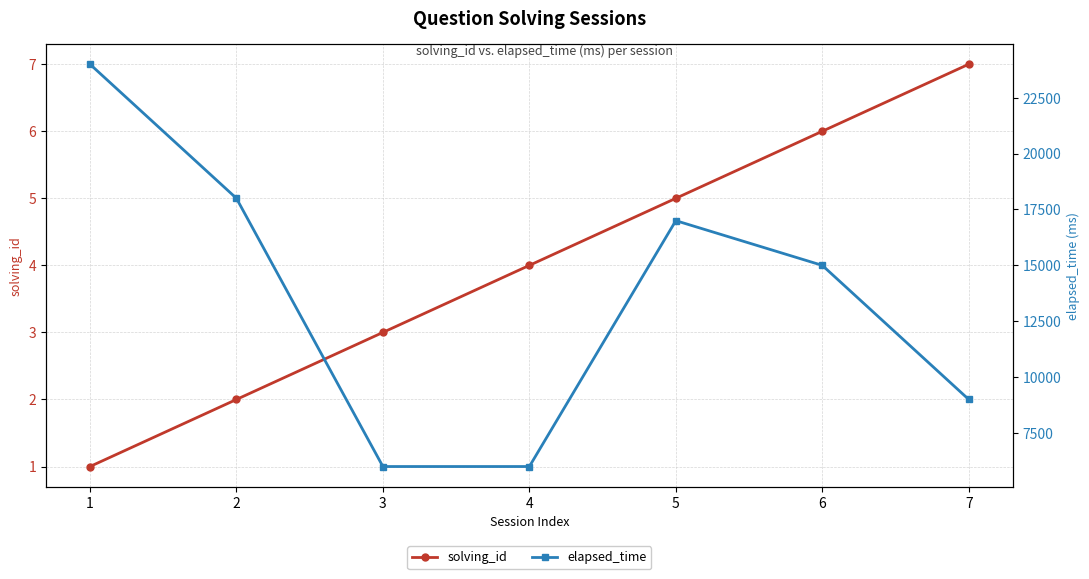

At which label is solving_id closest to 4?

4